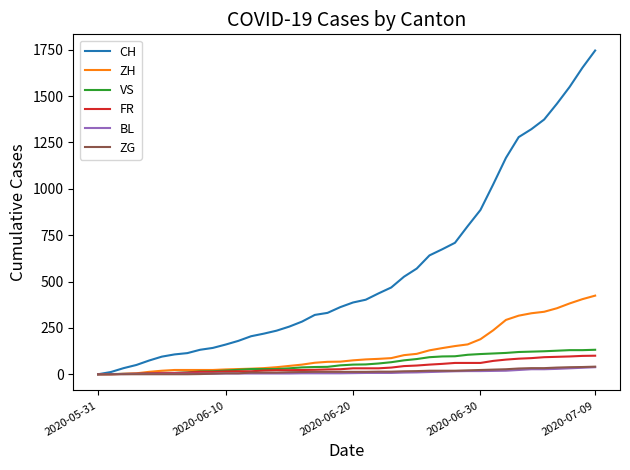

Which series has the largest total across all categories?

CH